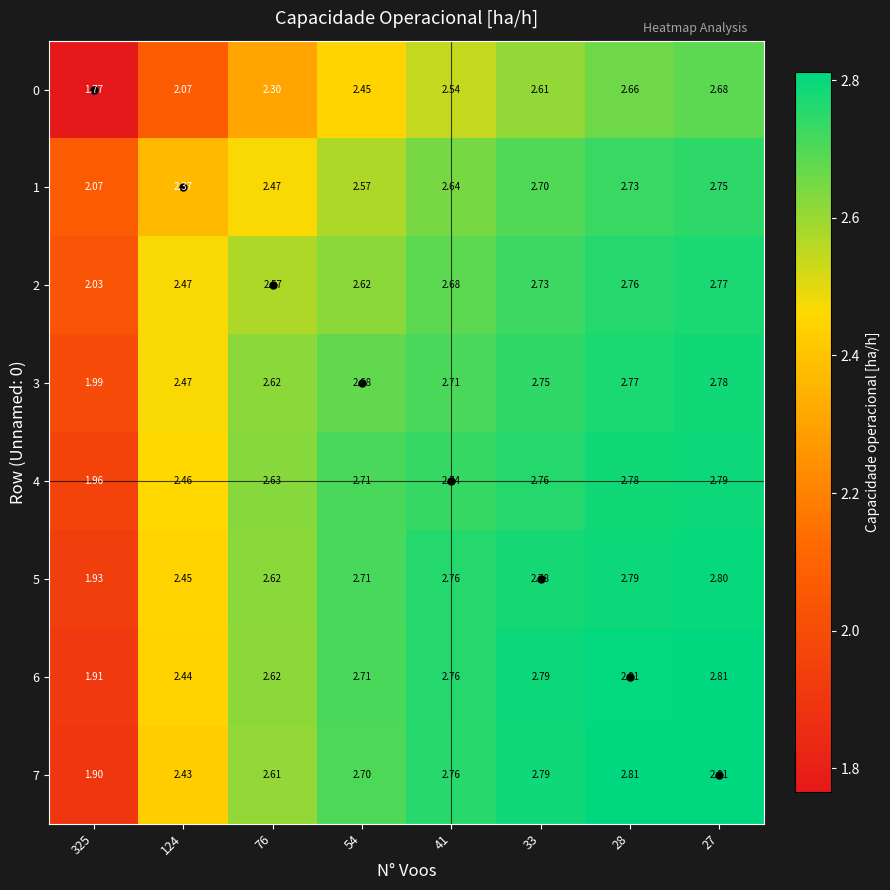

Is the value of 0 at 54 greater than the value of 2 at 124?

No